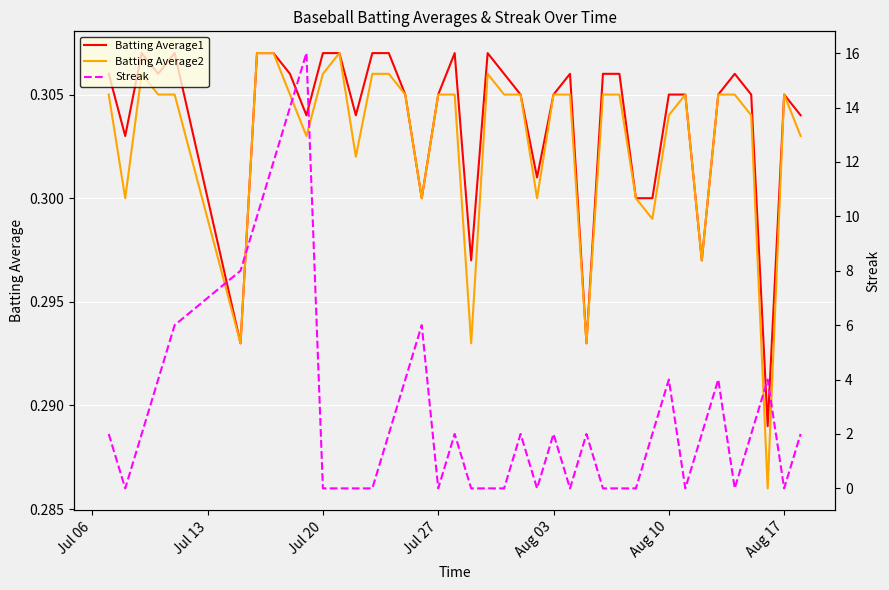

Which series has the largest total across all categories?

Streak